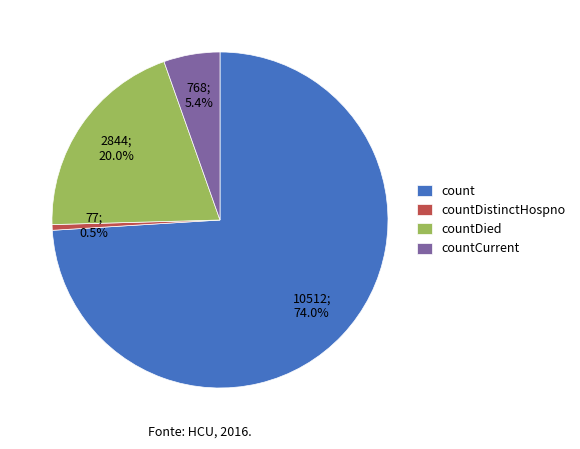

Is it true that countDied is 20% of the pie?

True